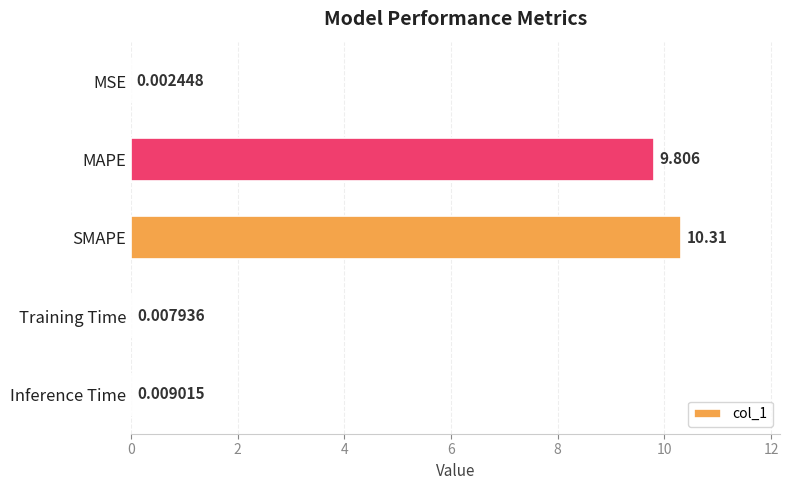

Between Training Time and MAPE, which is larger?

MAPE